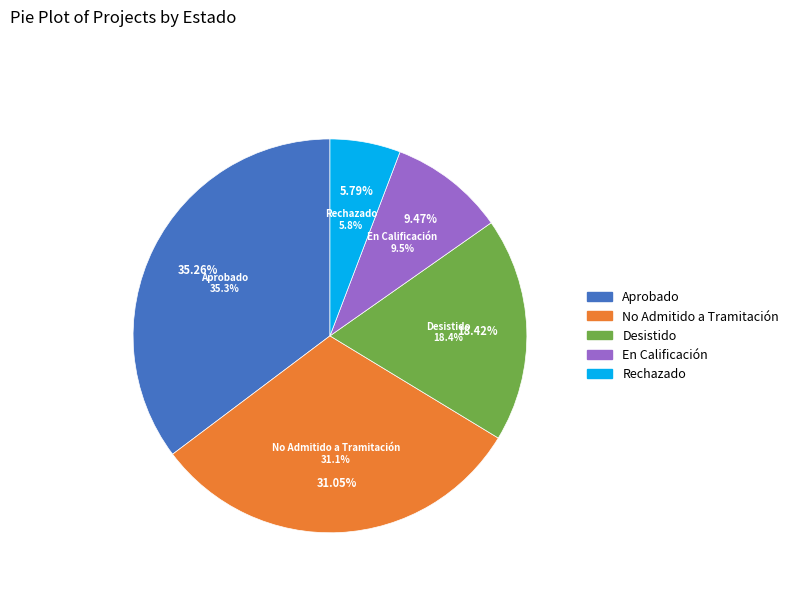

What percentage is the Rechazado slice, to the nearest percent?

6%